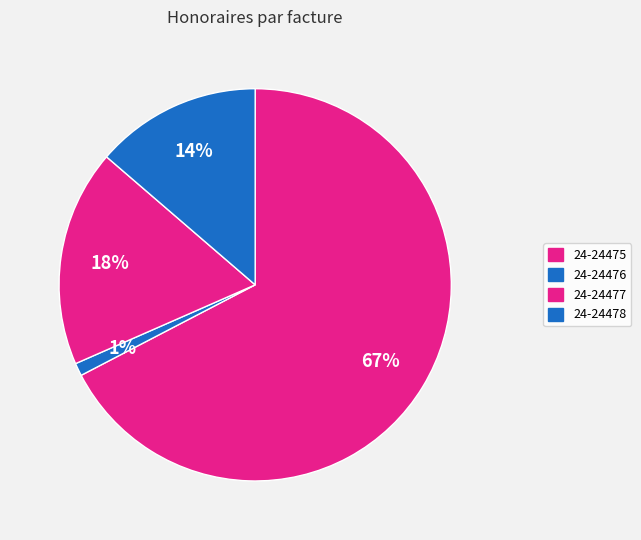

How many segments does this pie chart have?

4